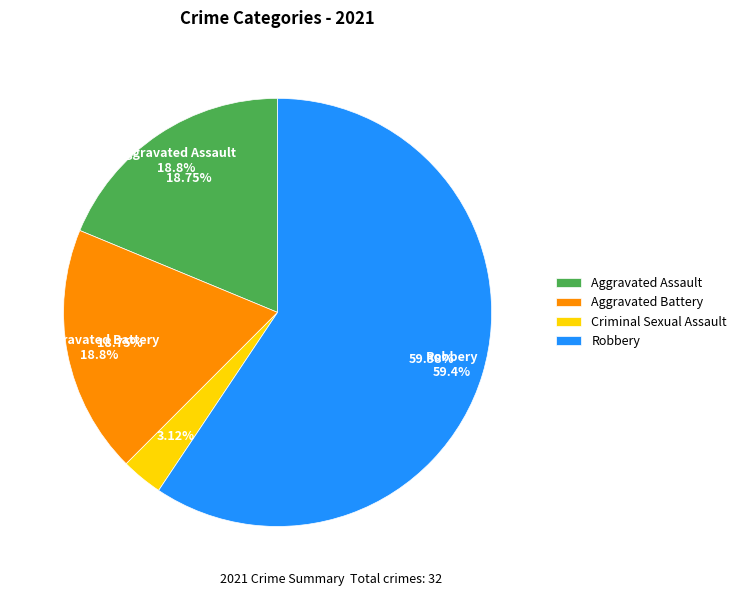

Which slice is the smallest?

Criminal Sexual Assault